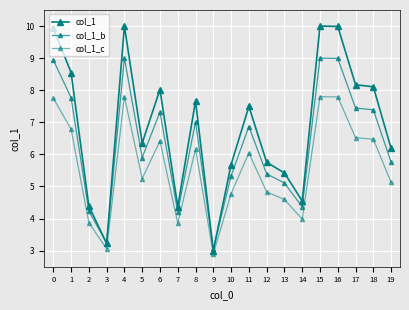

How many categories are shown in the chart?

20